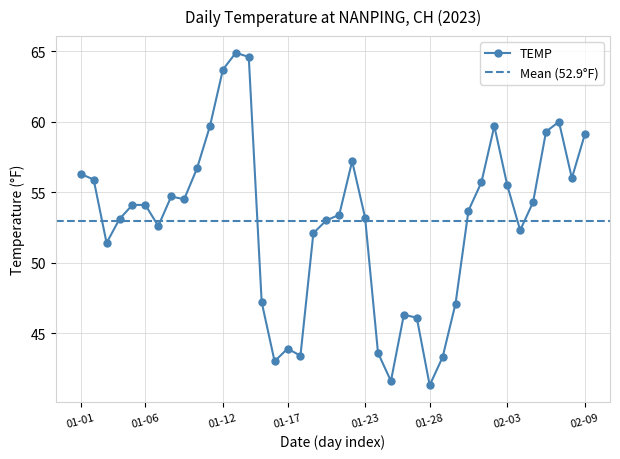

The value of TEMP at 02-03 is 77.4. True or false?

False